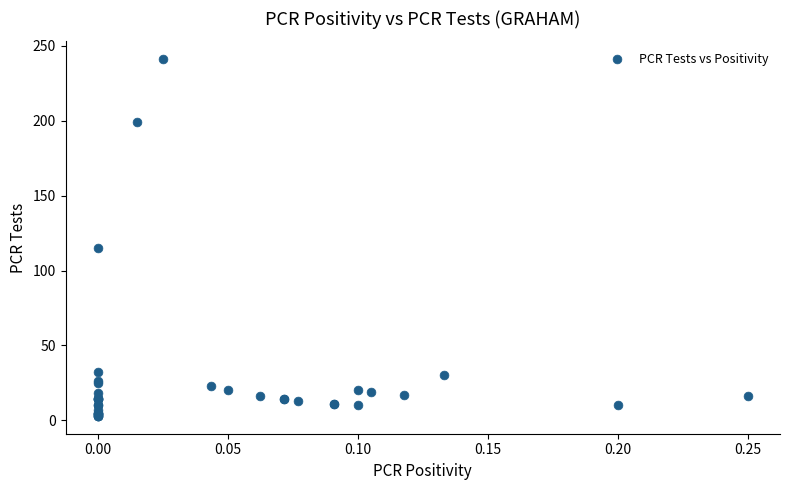

What Y value in the scatter plot is closest to 122?

115